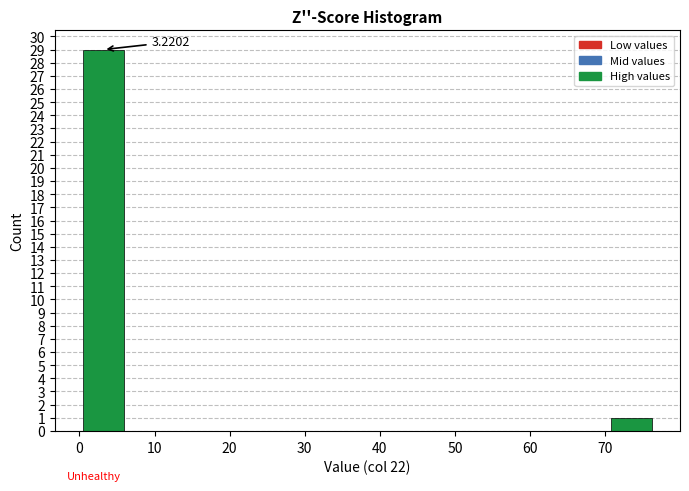

Over which range of the x-axis is the bar tallest?

0 to 6